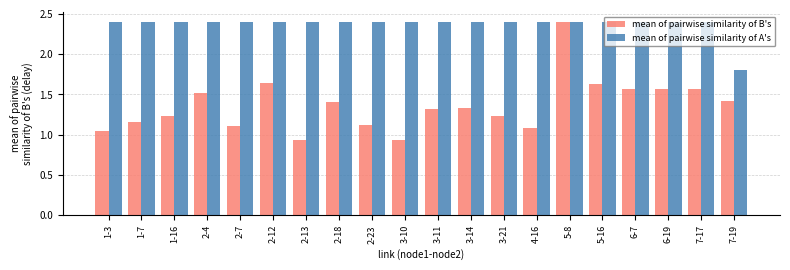

Where does the mean of pairwise similarity of A's series first go above 2?

1-3